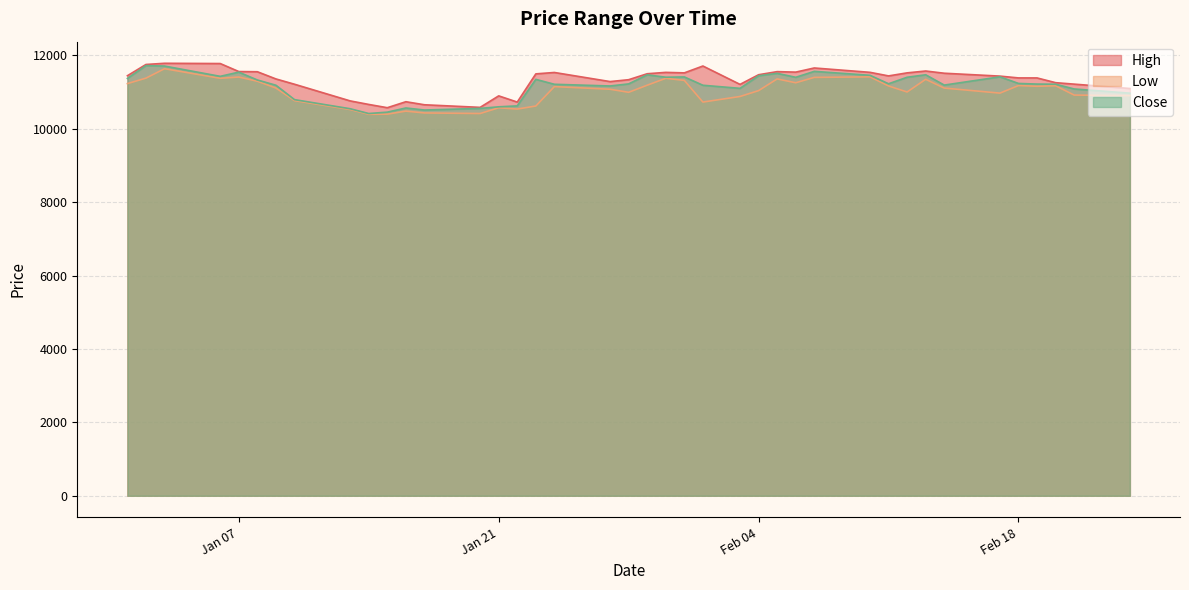

Is the value of Close at 2025-02-07 greater than the value of High at 2025-01-13?

Yes